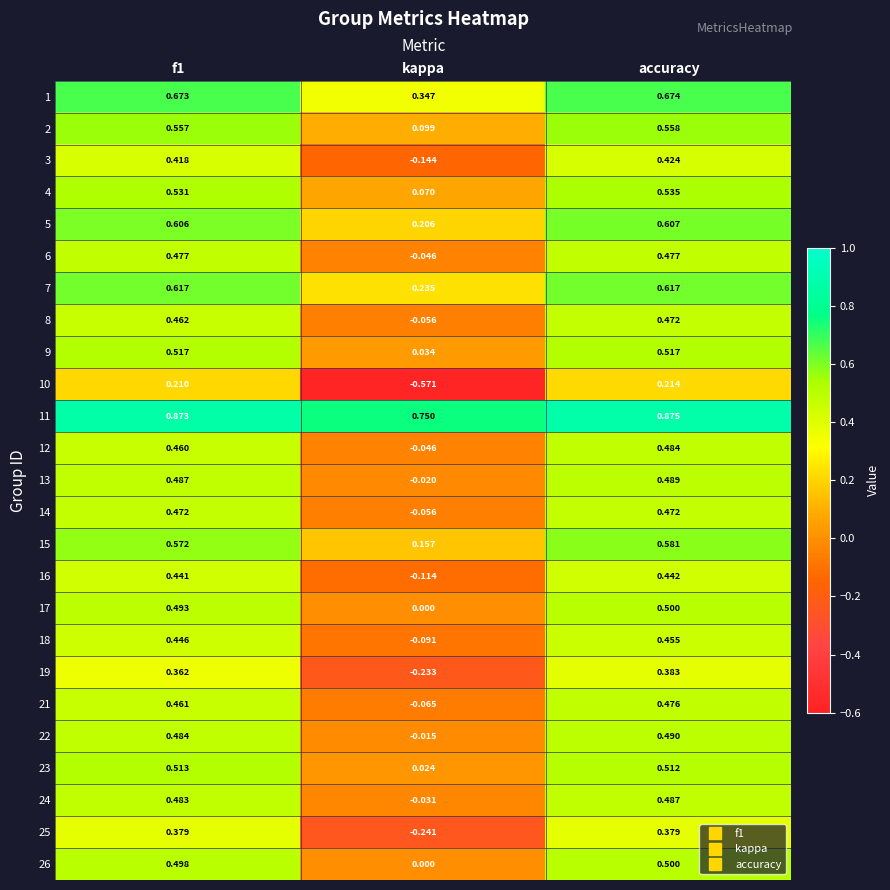

At which label does 11 reach its peak?

accuracy